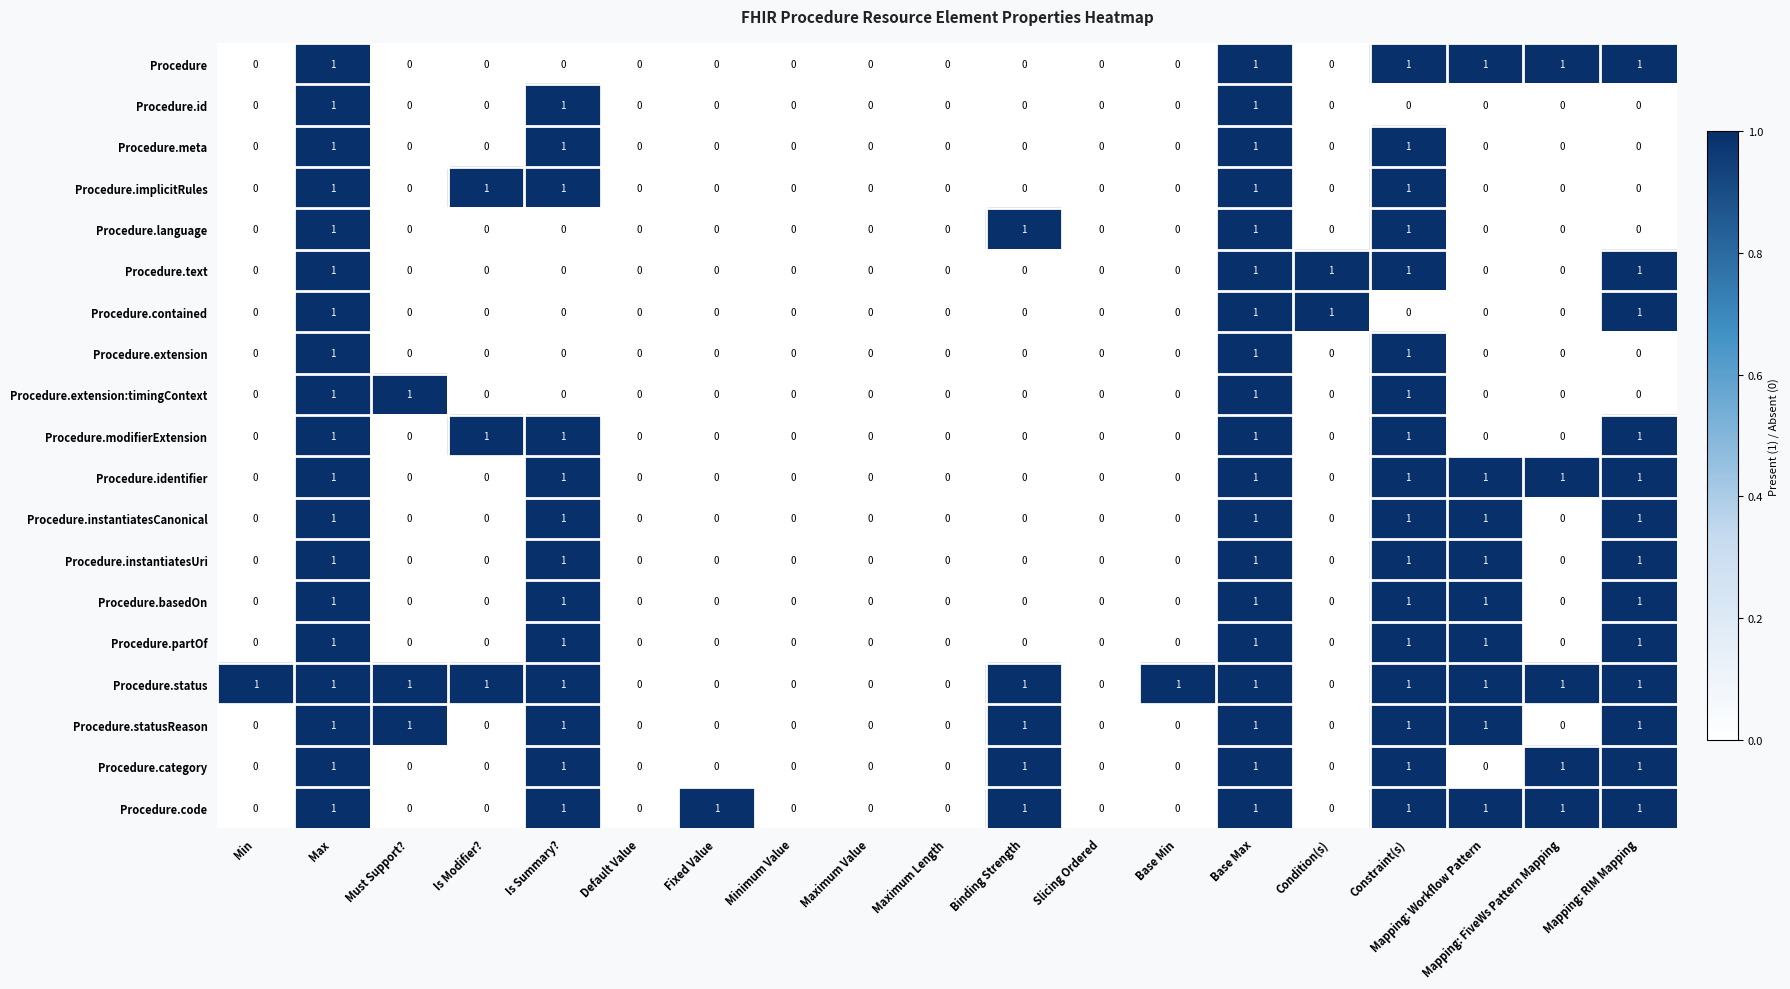

Which series has the largest total across all categories?

Procedure.status